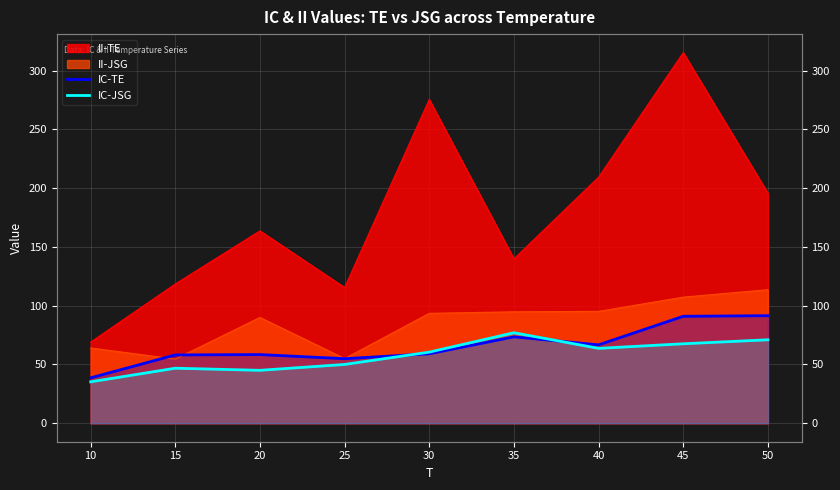

Between 10 and 20, which is larger?

20